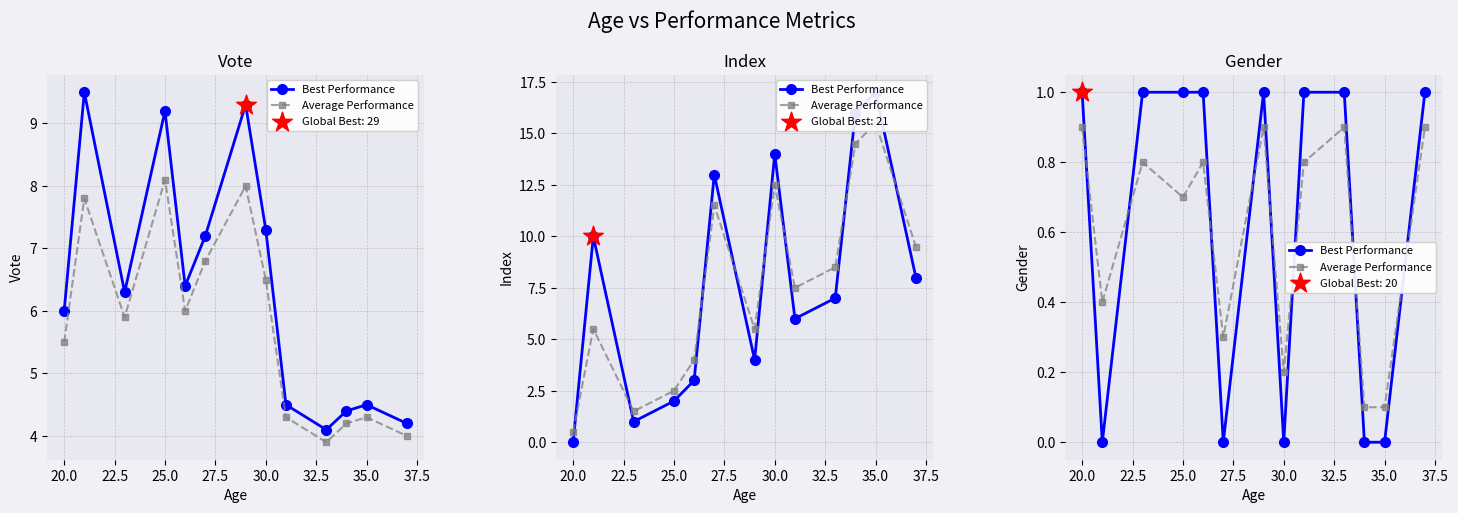

Which series has the widest spread of Y values?

Best Performance